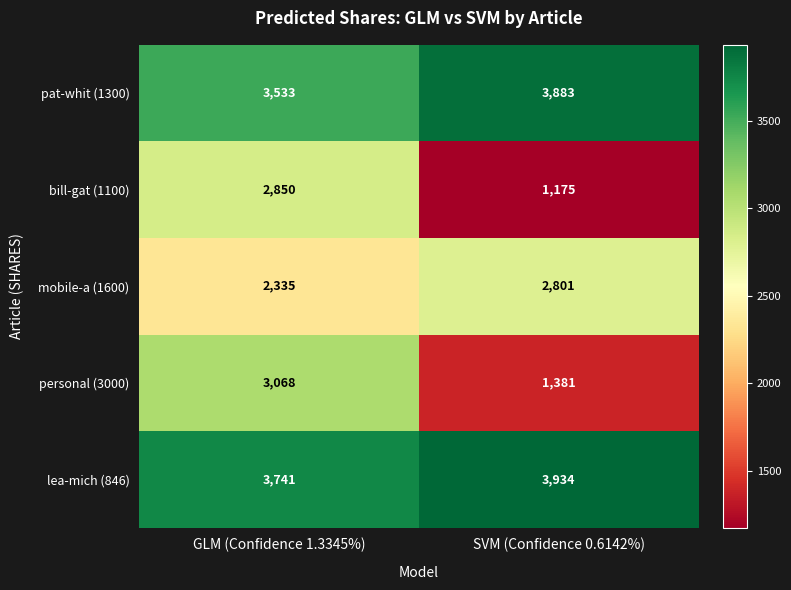

Which series has the largest range (max minus min)?

personal (3000)